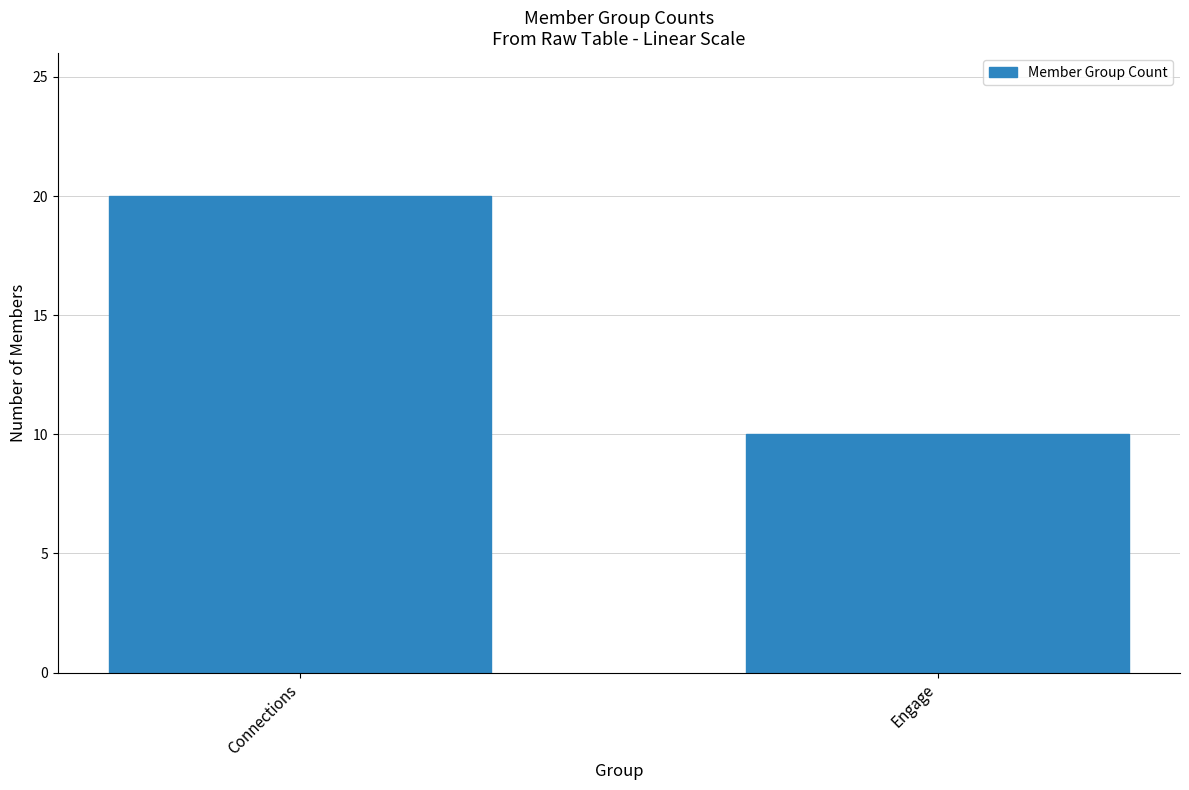

Reading right to left, transcribe all the data shown in this chart.

10	20